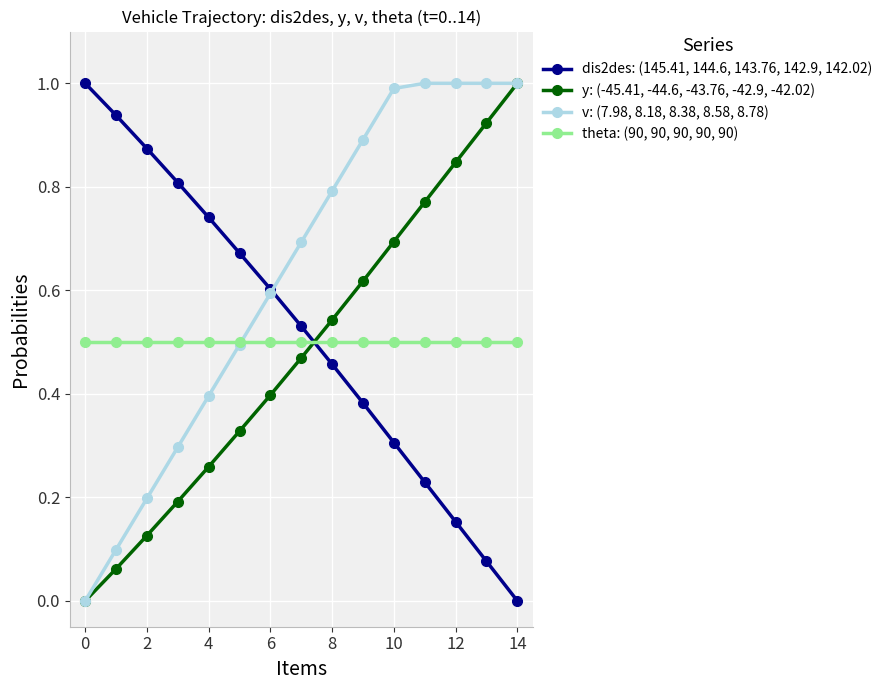

How many times do v: (7.98, 8.18, 8.38, 8.58, 8.78) and theta: (90, 90, 90, 90, 90) cross each other?

1